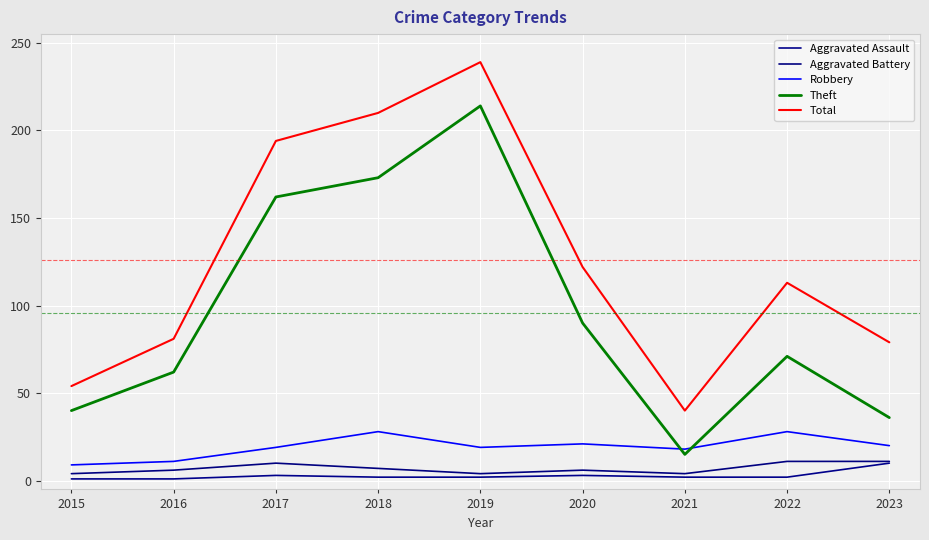

Is it true that Aggravated Assault equals 1 at 2015?

True